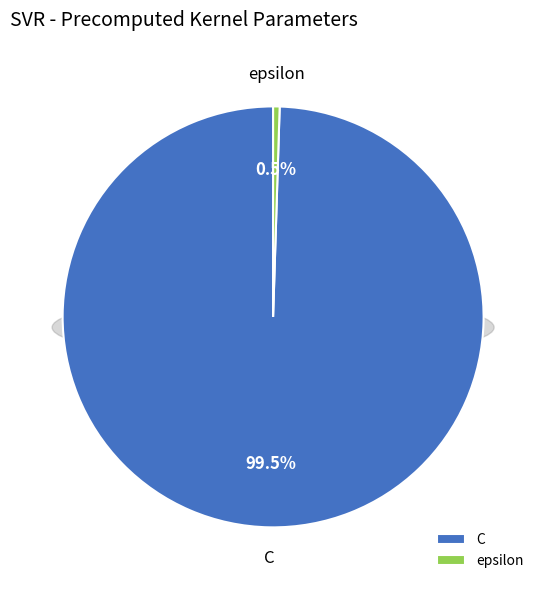

What is the smallest slice in the pie chart?

epsilon